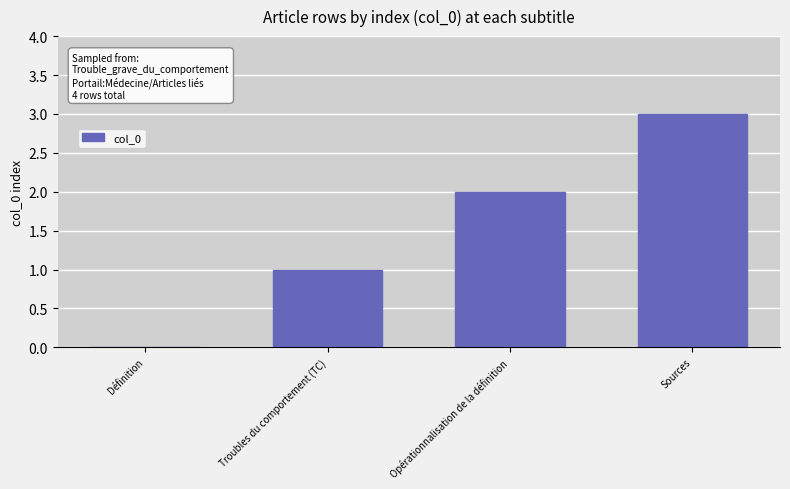

Approximately how many times larger is the value at Troubles du comportement (TC) compared to Opérationnalisation de la définition?

0.5